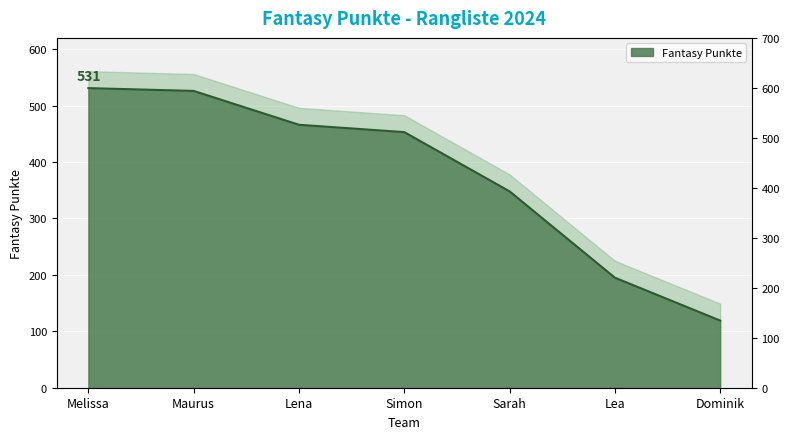

How many lines are shown in the chart?

1